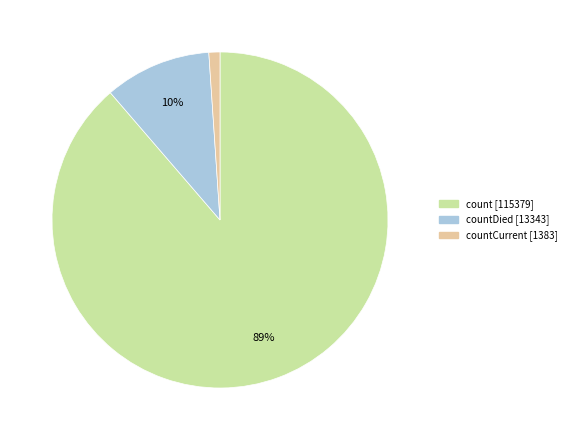

How many segments does this pie chart have?

3